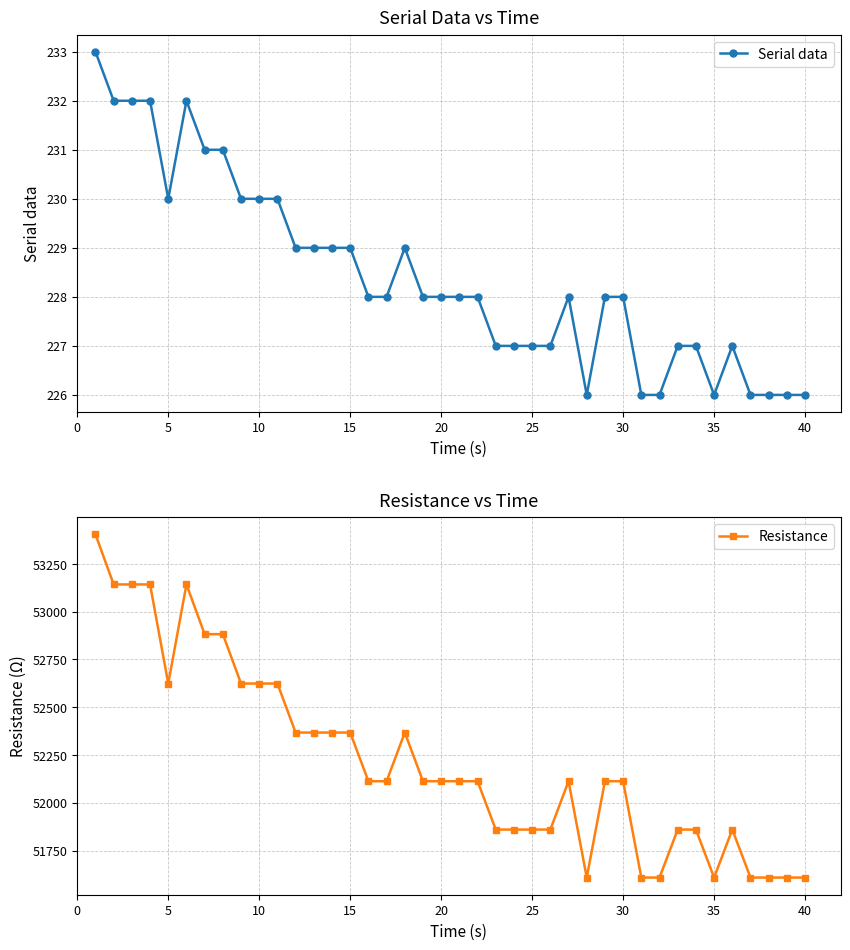

What is the highest value of the Serial data series?

233